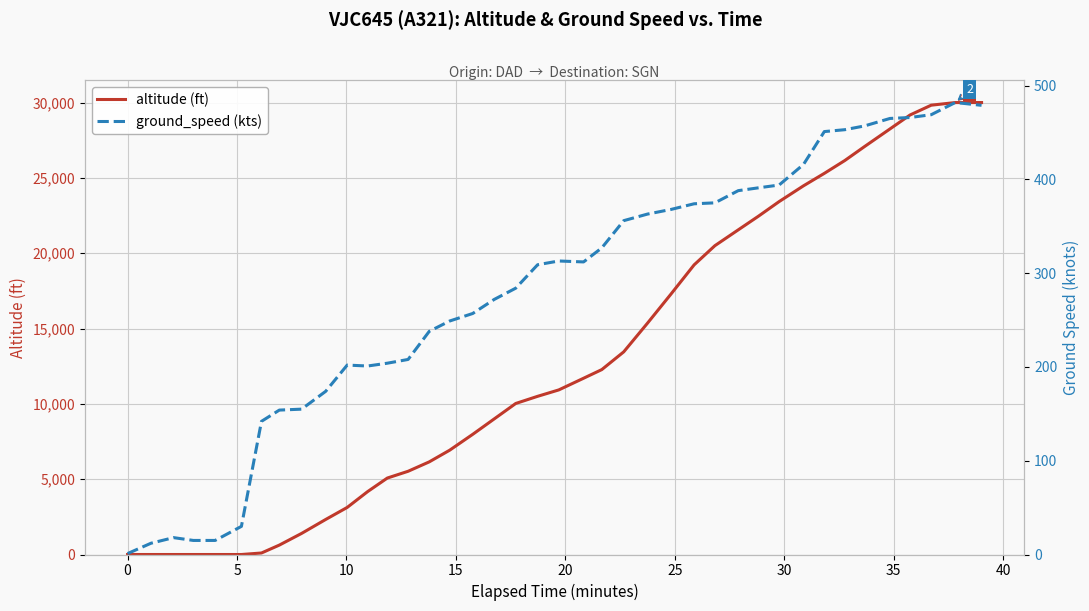

What is the highest value of the altitude (ft) series?

30000